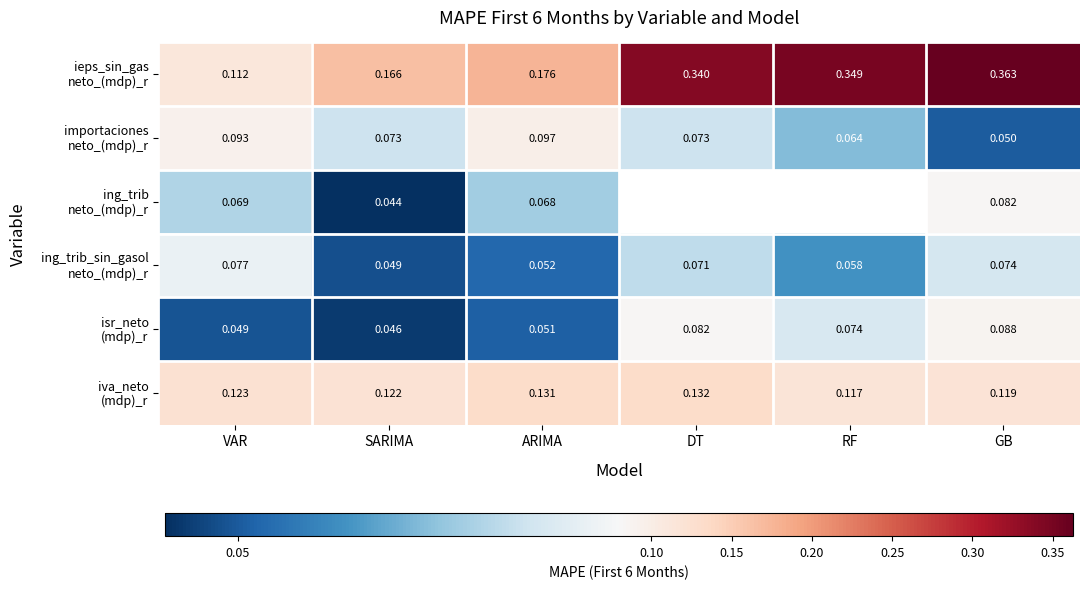

Is the value of ing_trib neto_(mdp)_r at SARIMA greater than the value of iva_neto (mdp)_r at DT?

No